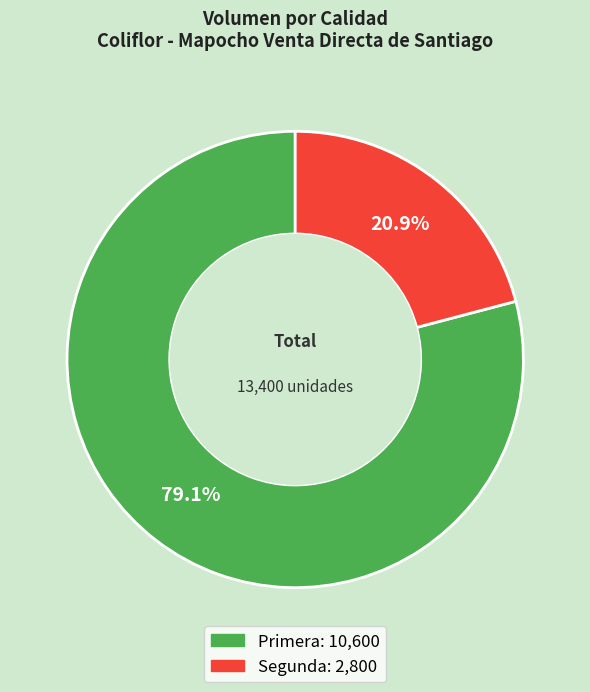

True or false: Segunda accounts for 21% of the total.

True